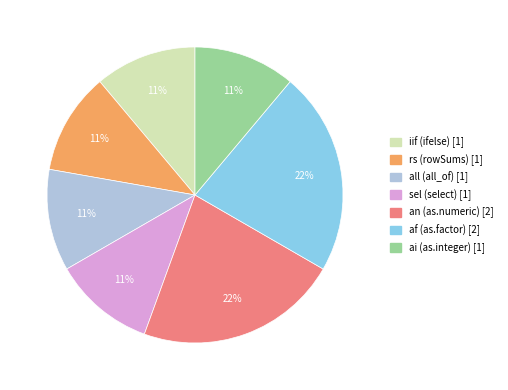

To the nearest percent, what is the average slice percentage?

14%